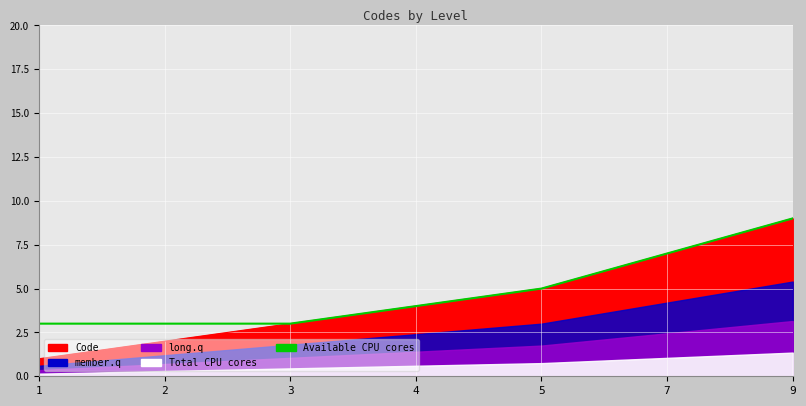

What is the difference between the values at 4 and 3?

1